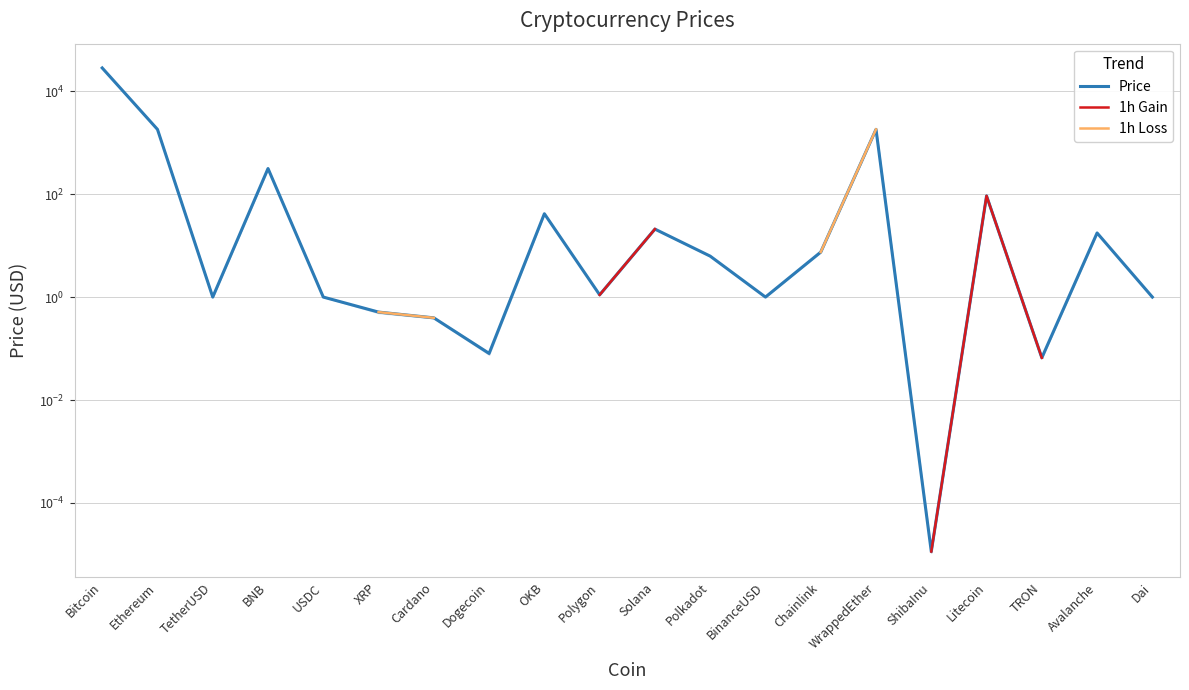

Count the number of data series in this chart.

3